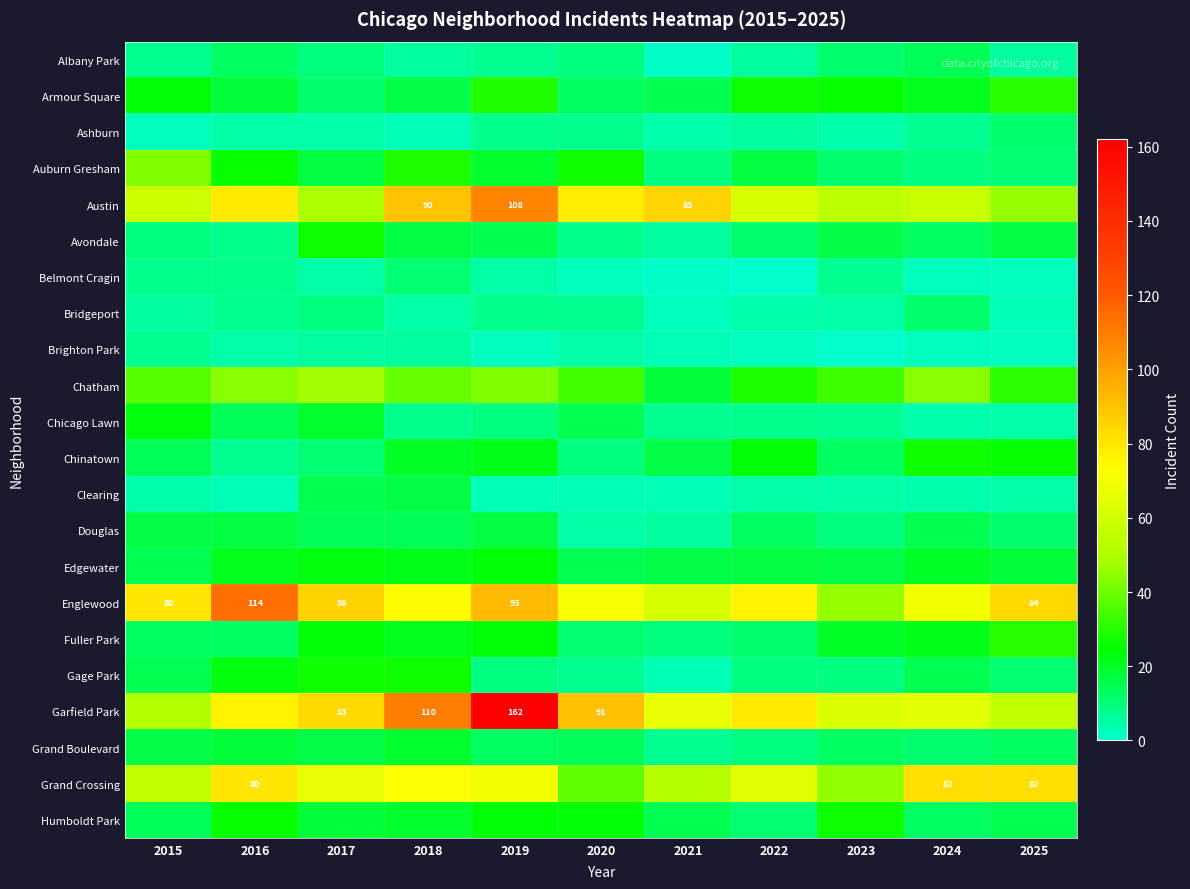

The value of Grand Crossing at 2025 is 82. True or false?

True